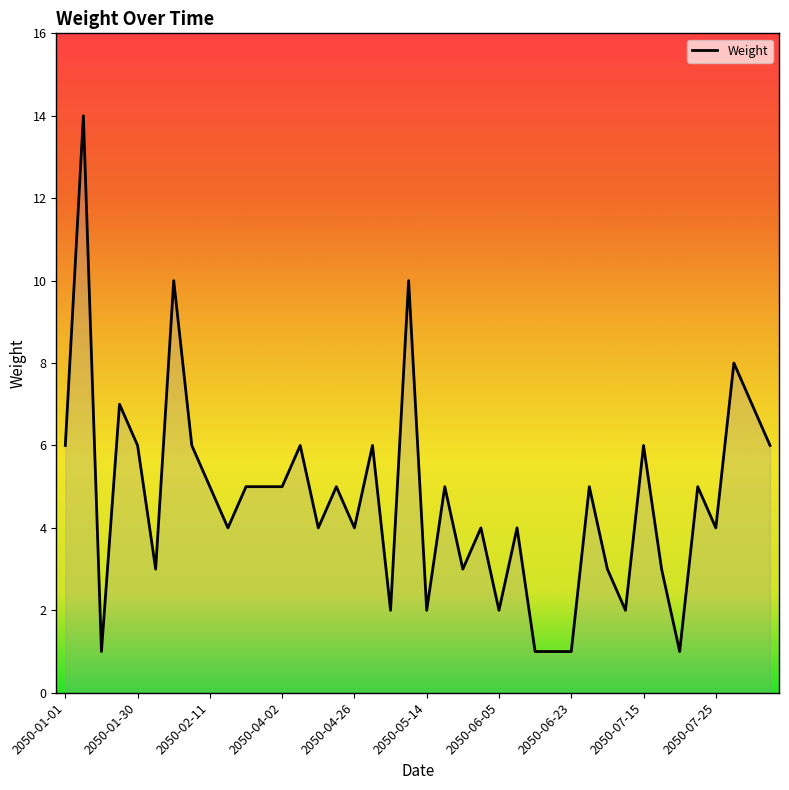

What is the greatest value displayed?

14